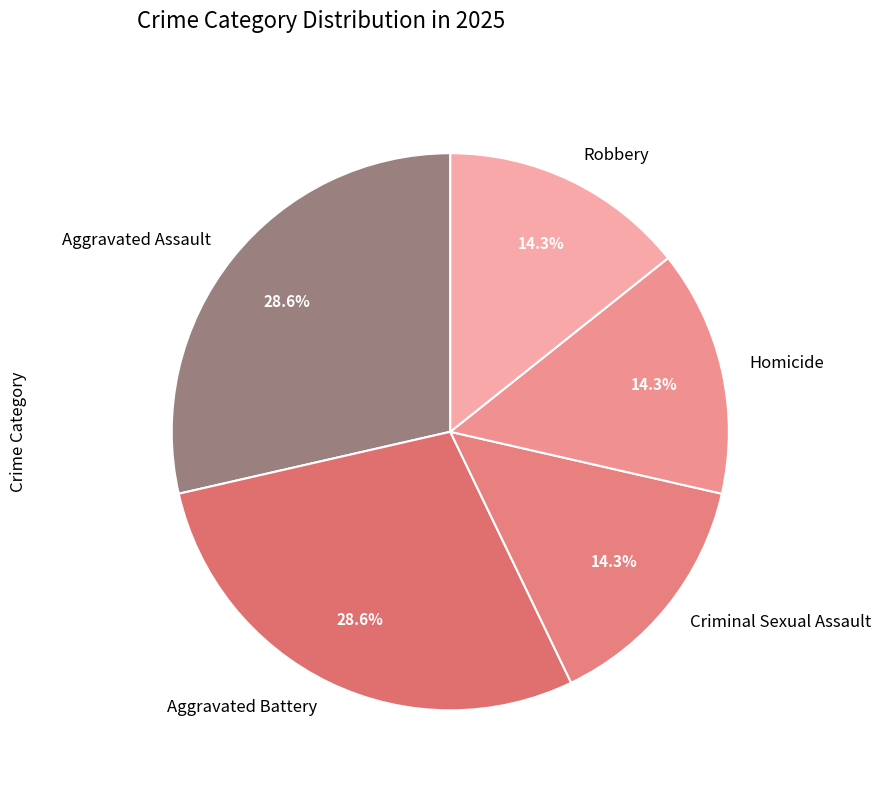

Combined, what portion of the pie is Homicide and Criminal Sexual Assault?

28.6%